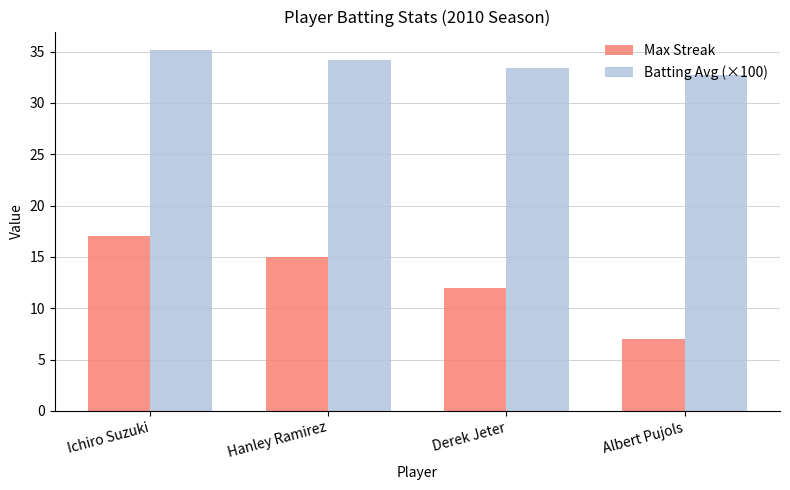

Reading right to left, what are all the values shown in this chart?

Max Streak: Albert Pujols=7.0	Derek Jeter=12.0	Hanley Ramirez=15.0	Ichiro Suzuki=17.0
Batting Avg (×100): Albert Pujols=32.7	Derek Jeter=33.4	Hanley Ramirez=34.2	Ichiro Suzuki=35.2